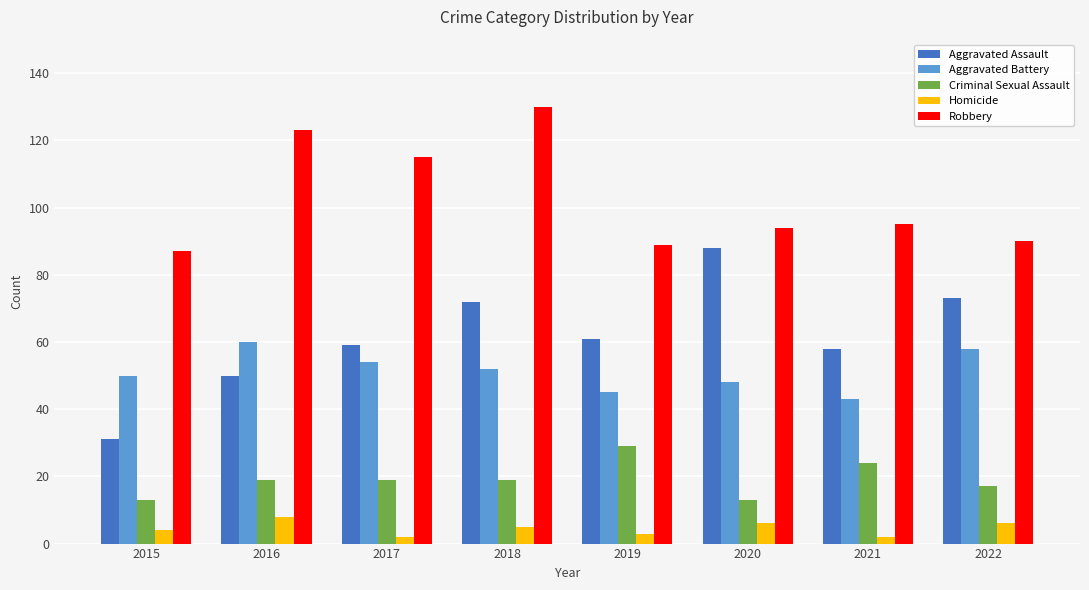

Are the bars horizontal?

No